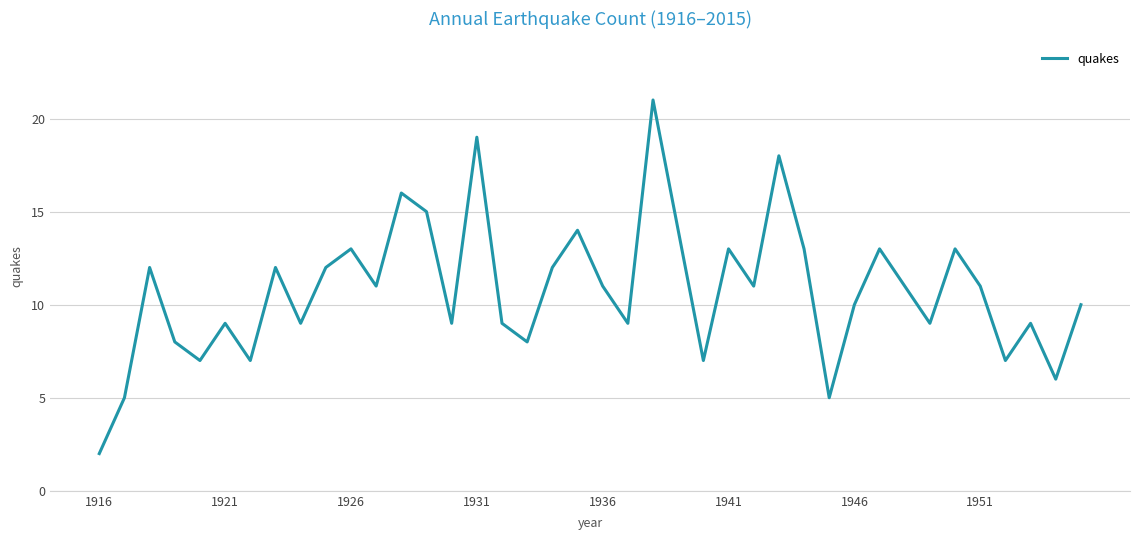

What is the maximum value shown in the chart?

21